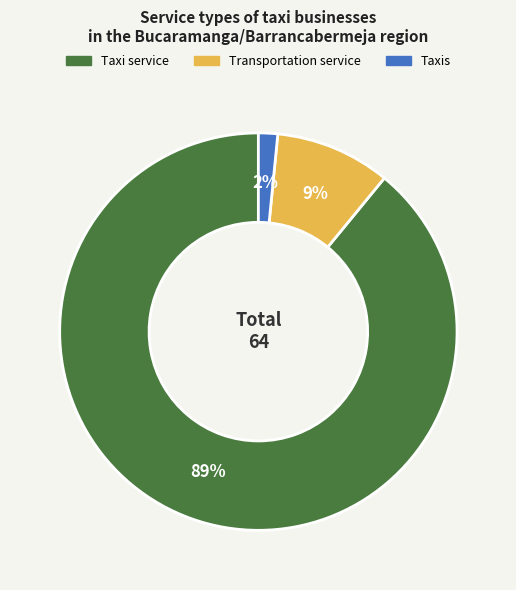

Is there a majority slice in this chart?

Yes